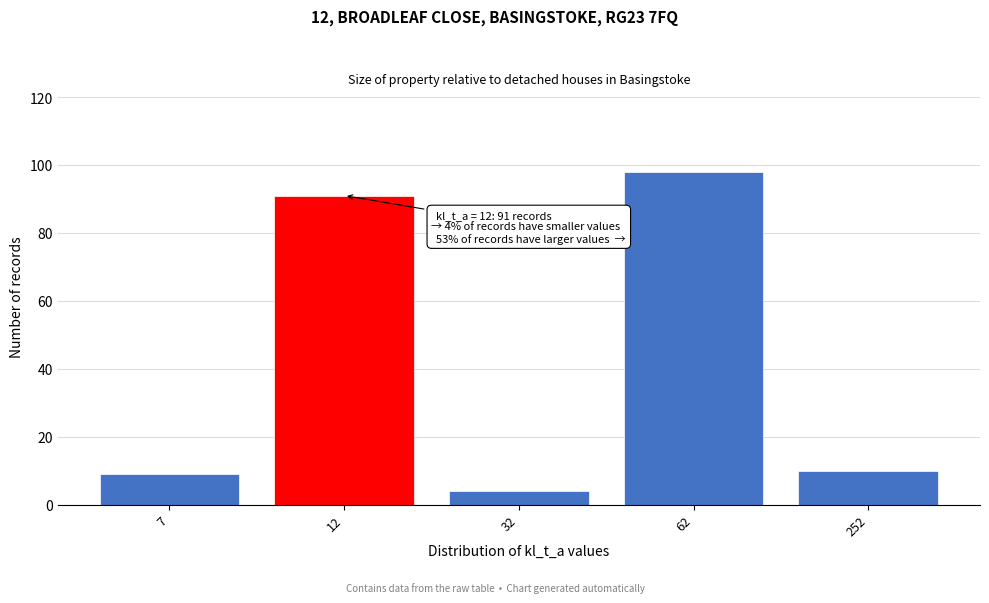

Reading left to right, list all the values displayed in this chart.

7=9	12=91	32=4	62=98	252=10